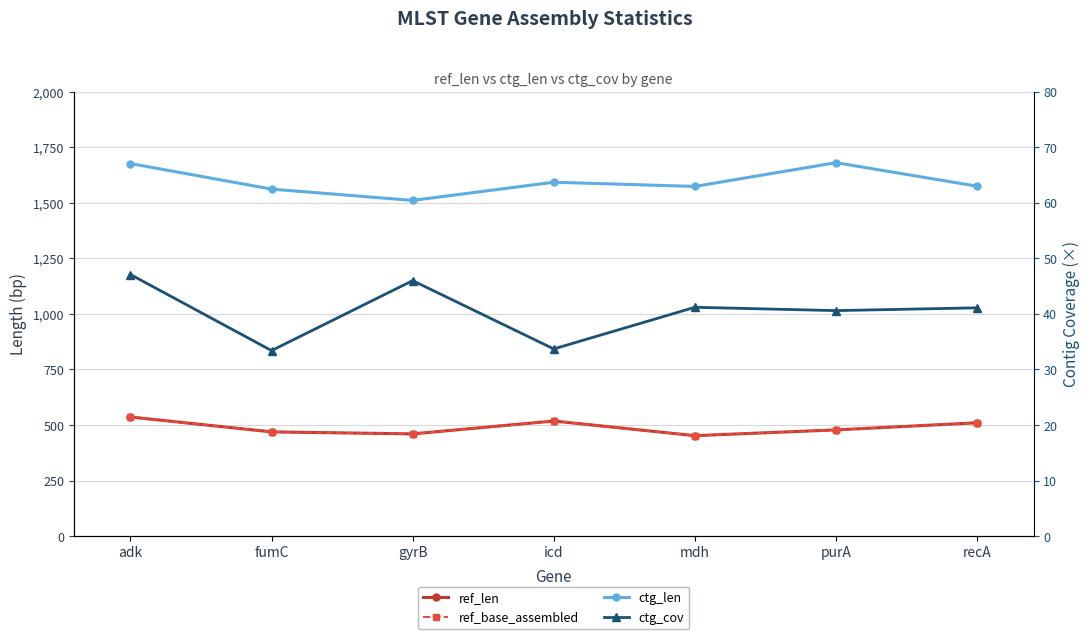

What is the label of the 7th point from the left?

recA